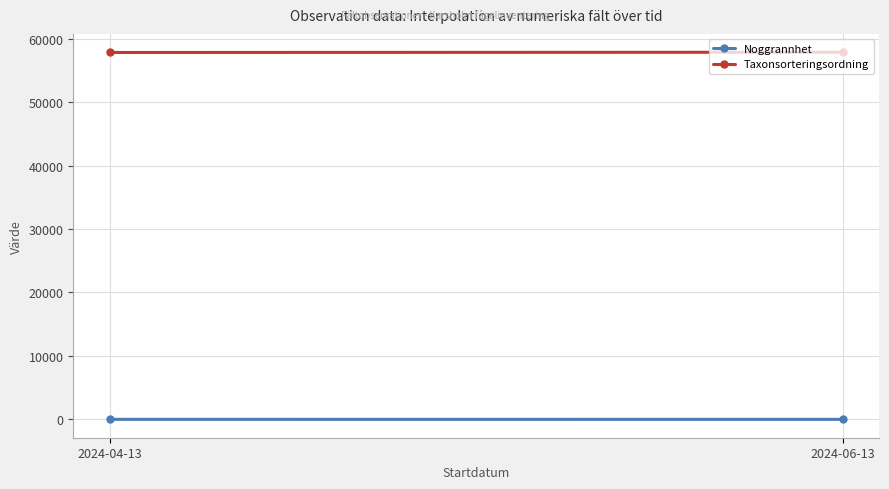

How many series are shown in this chart?

2